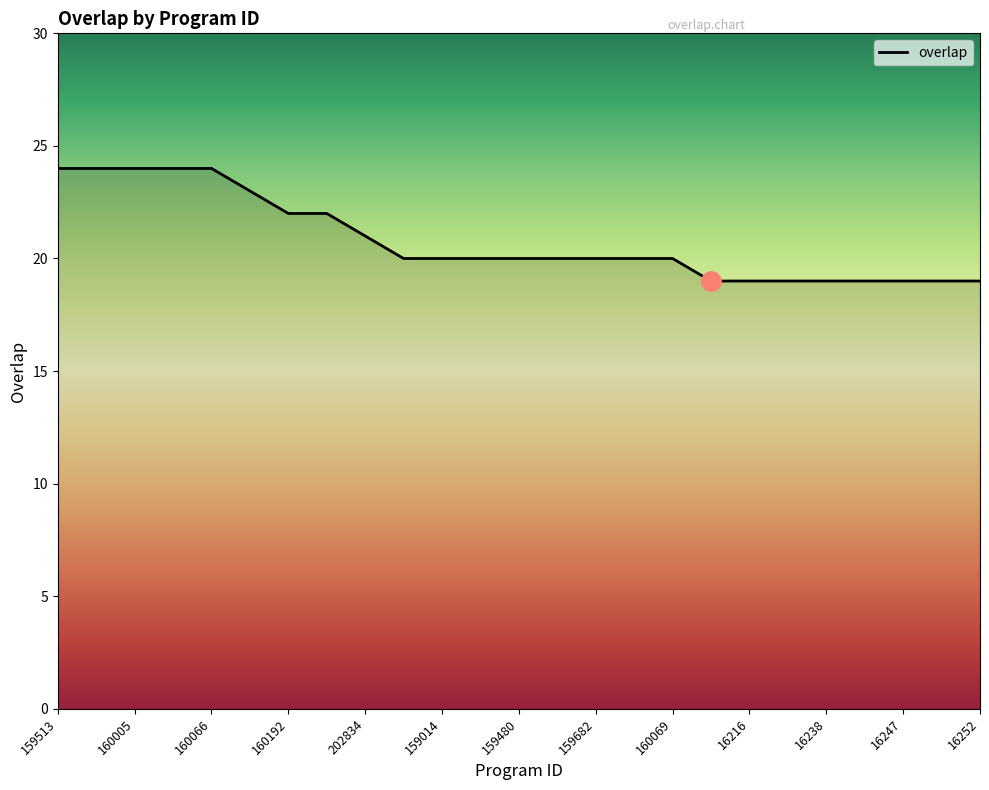

What is the maximum value shown in the chart?

24